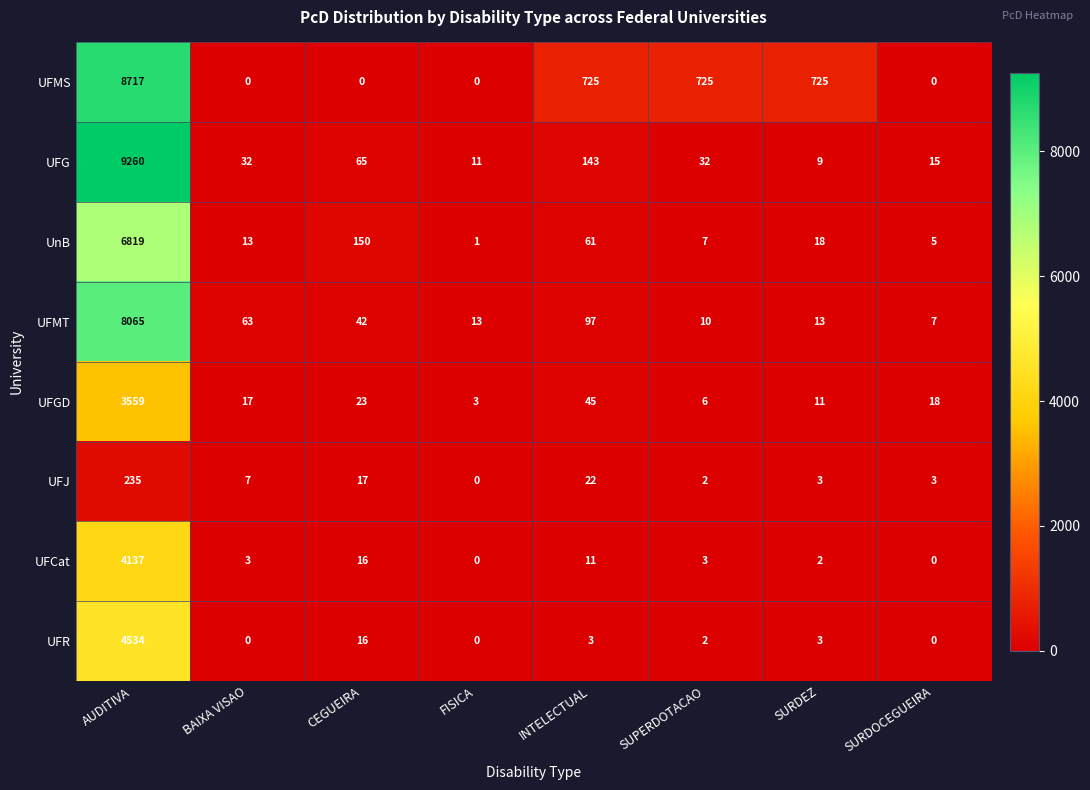

What is the difference between the UFGD values at AUDITIVA and SURDEZ?

3548